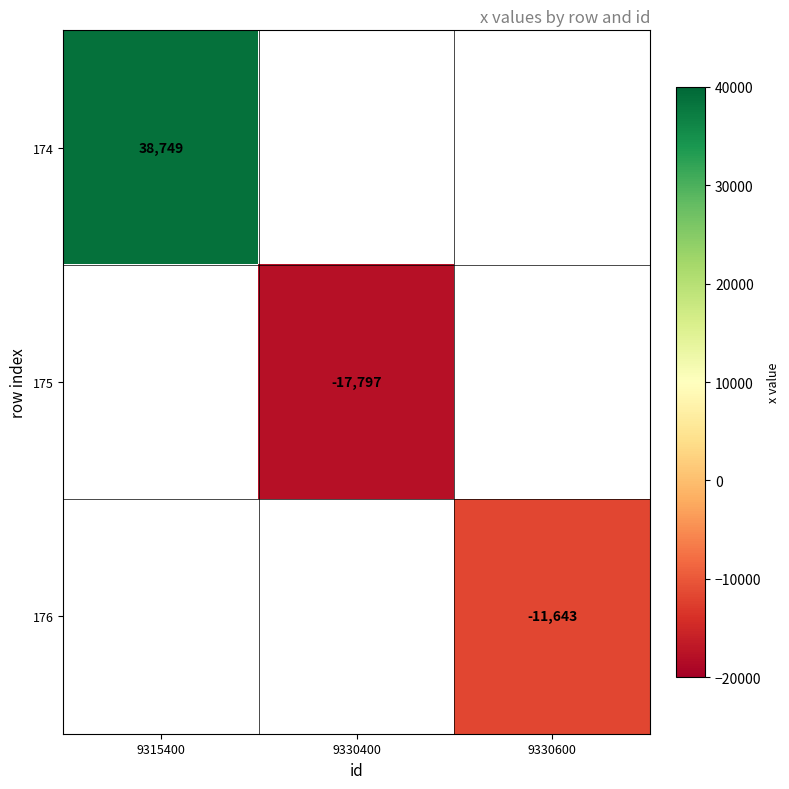

The value of 175 at 9330400 is -29181. True or false?

False